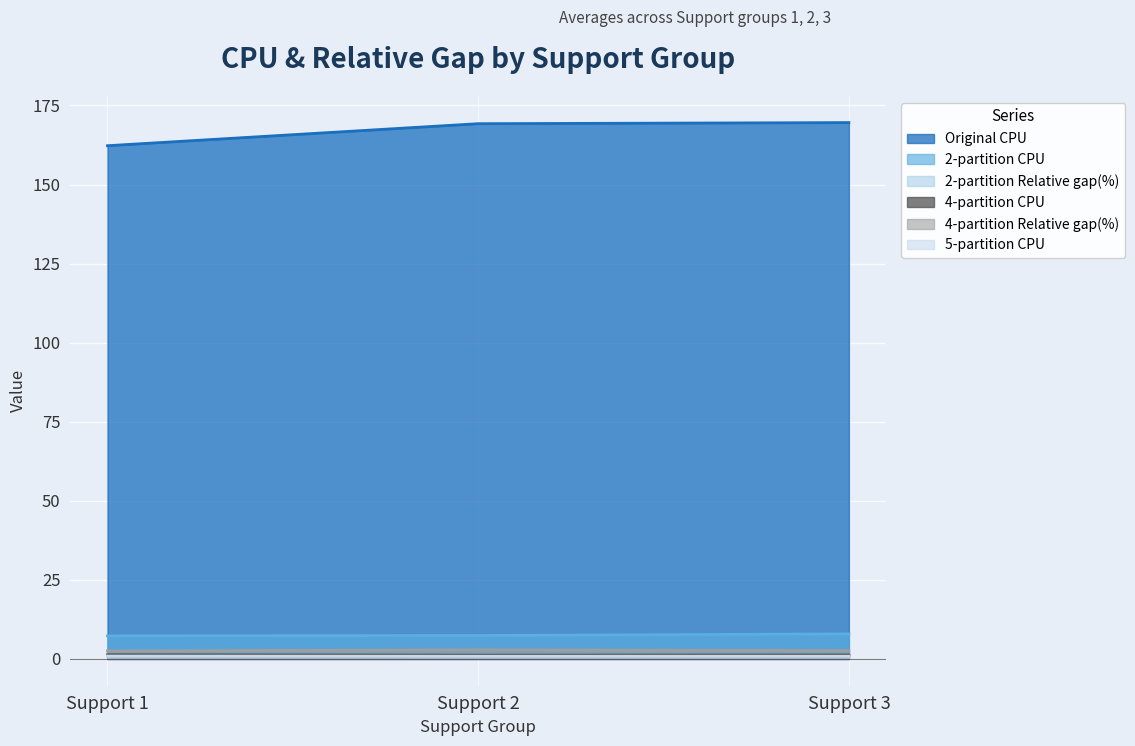

True or false: 5-partition CPU has a value of 0.9 at Support 1.

True